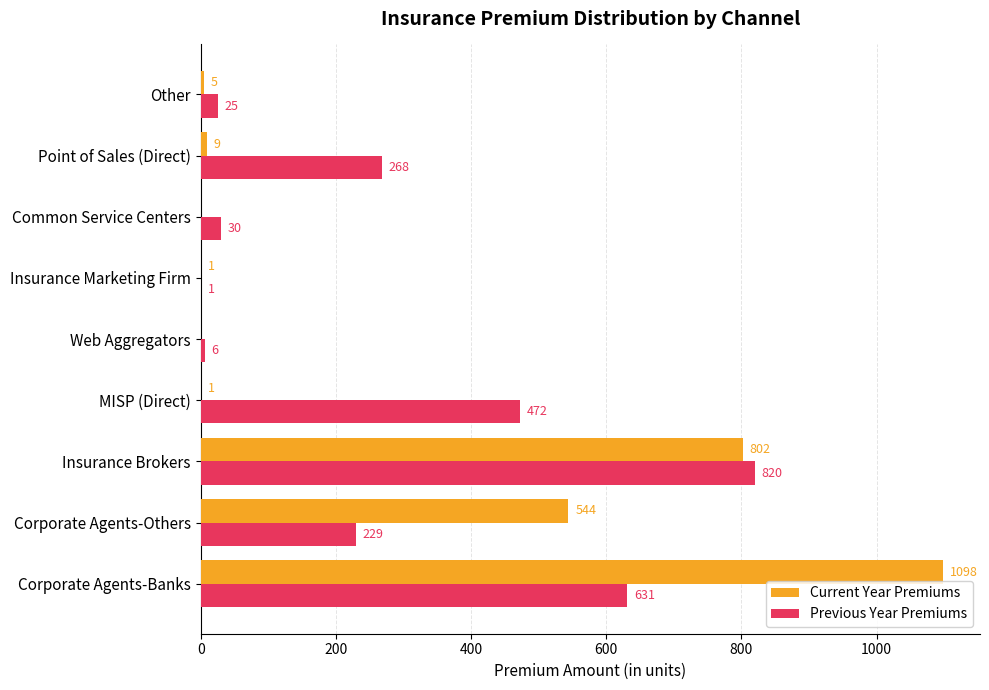

At which label is Previous Year Premiums closest to 410?

MISP (Direct)